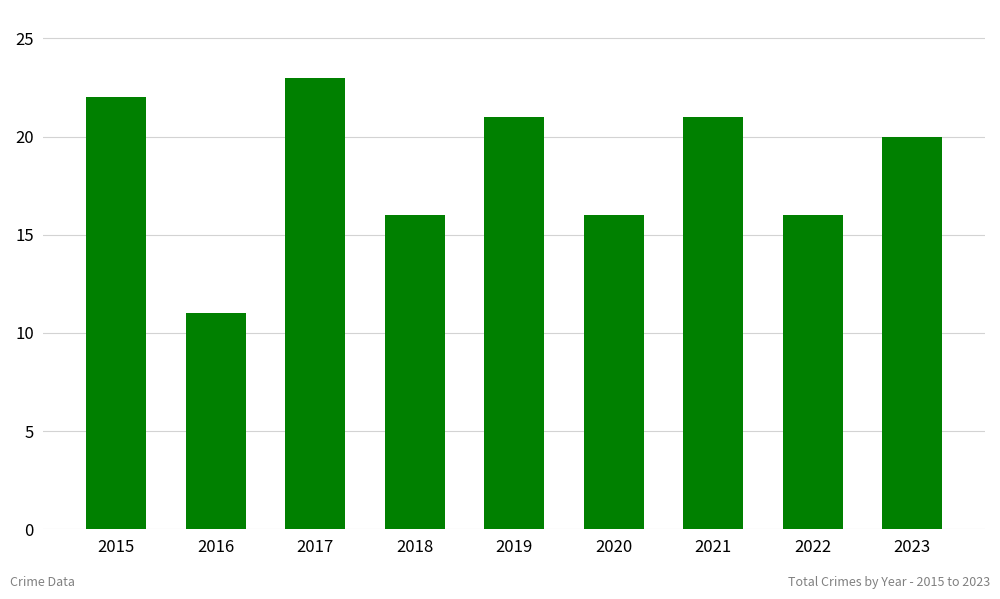

What is the value of the 5th bar from the left?

21